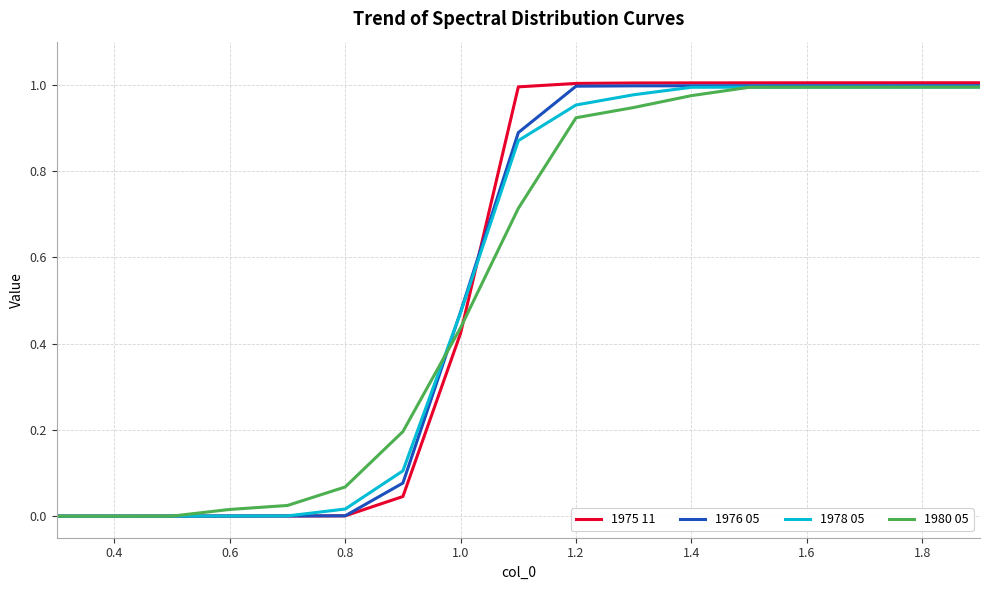

Which series has the widest spread of values?

1975 11